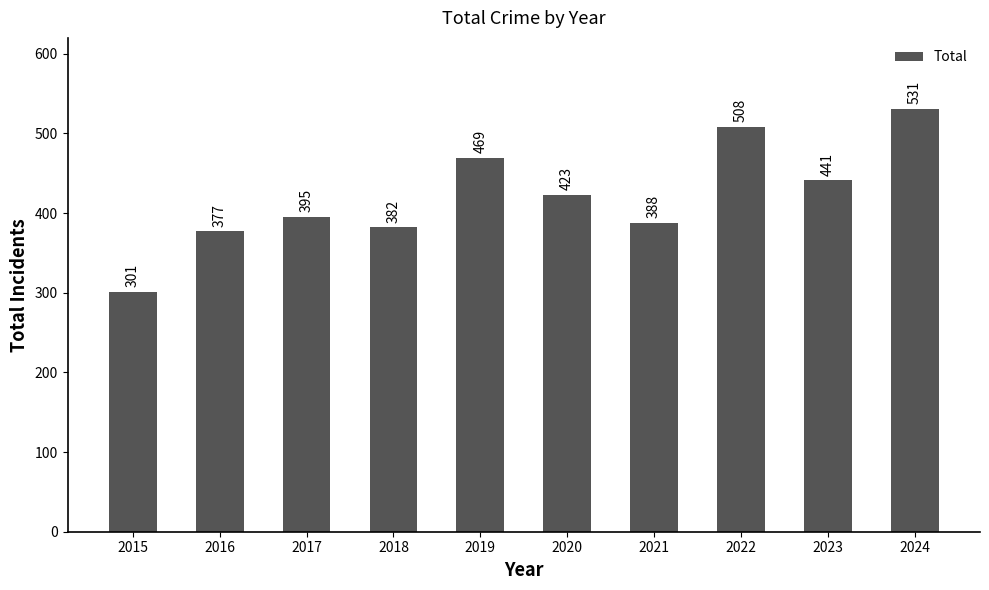

Reading right to left, extract all data points from this chart.

2024=531	2023=441	2022=508	2021=388	2020=423	2019=469	2018=382	2017=395	2016=377	2015=301